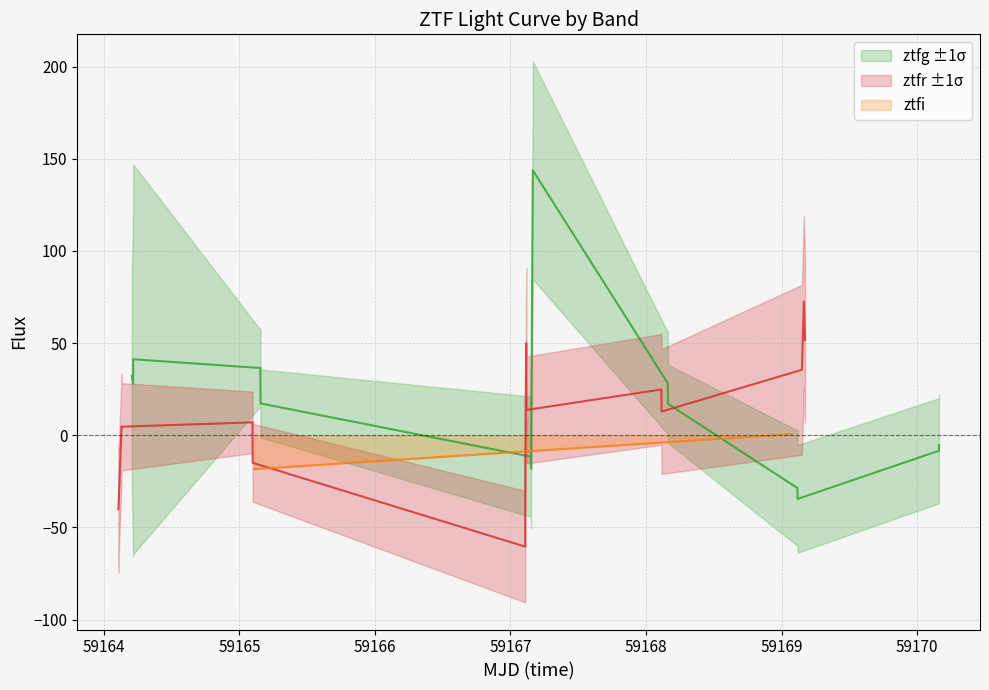

What is the difference between the maximum and second lowest values in the ztfr series?

112.6